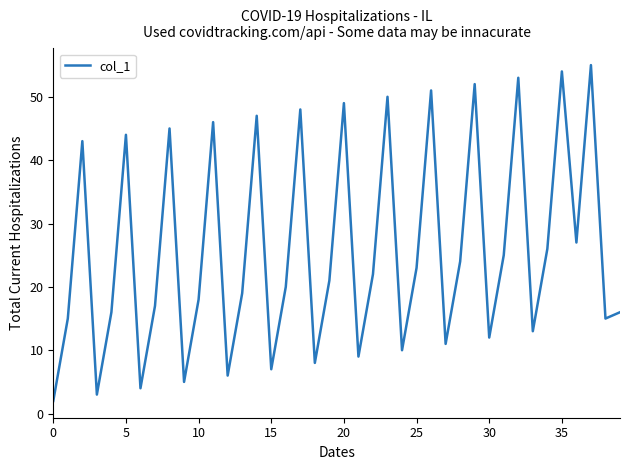

What is the difference between the maximum and minimum values?

53